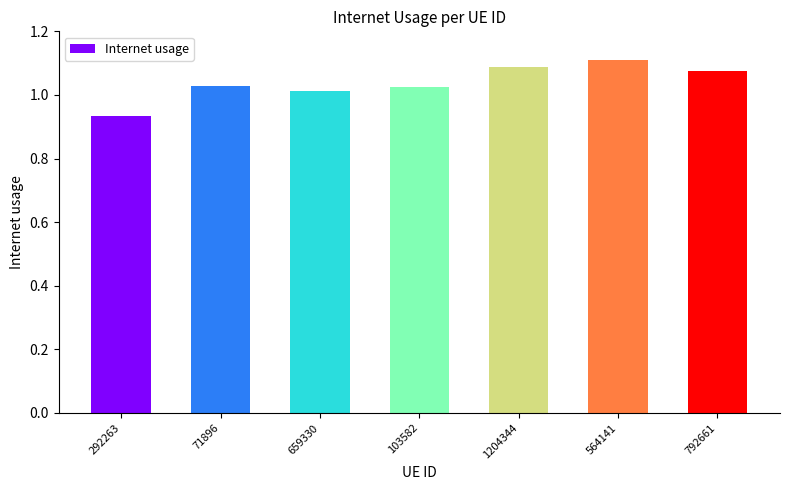

The chart shows a value of 0.3 at 292263. True or false?

False